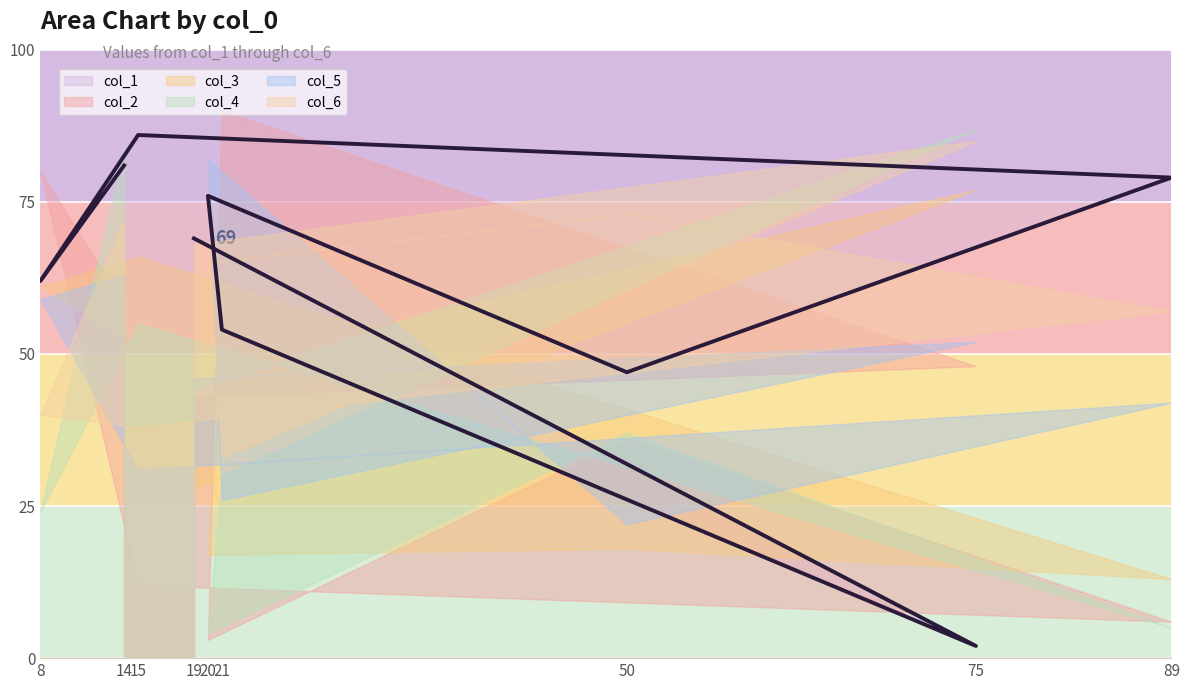

What is the sum of the col_6 values at 14 and 75?

157